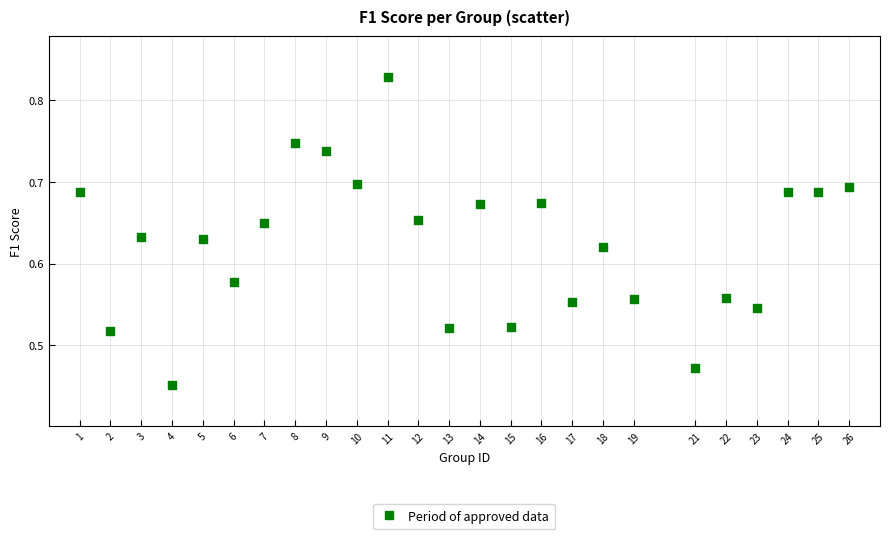

What is the range of X values (max minus min)?

25.0